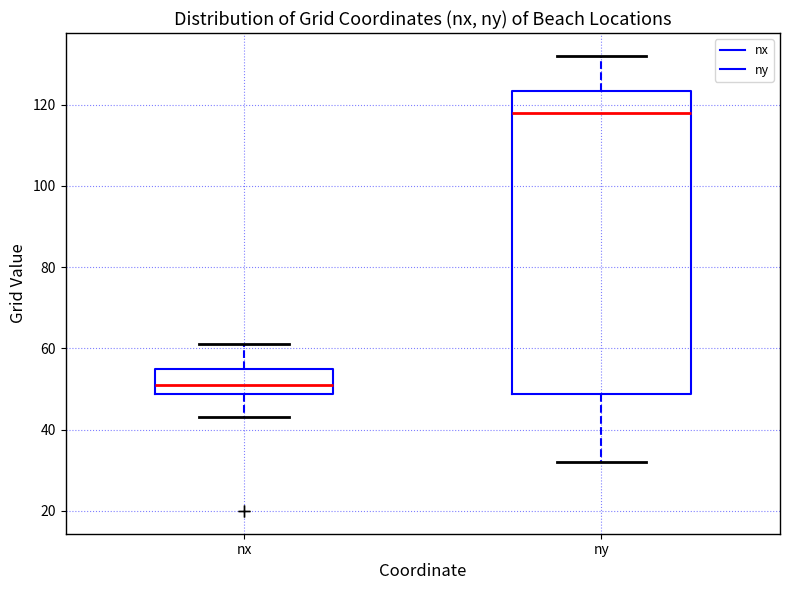

Comparing the boxes themselves (not the whiskers), which one is the tallest?

ny